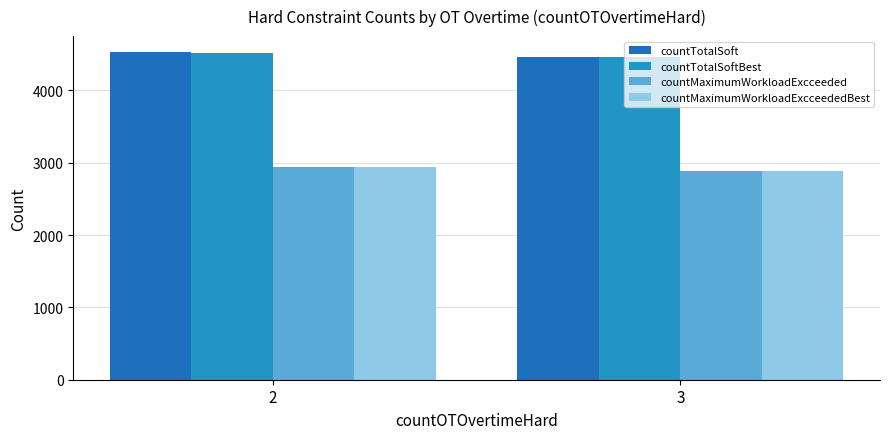

The value of countTotalSoftBest at 2 is 4522.3. True or false?

True